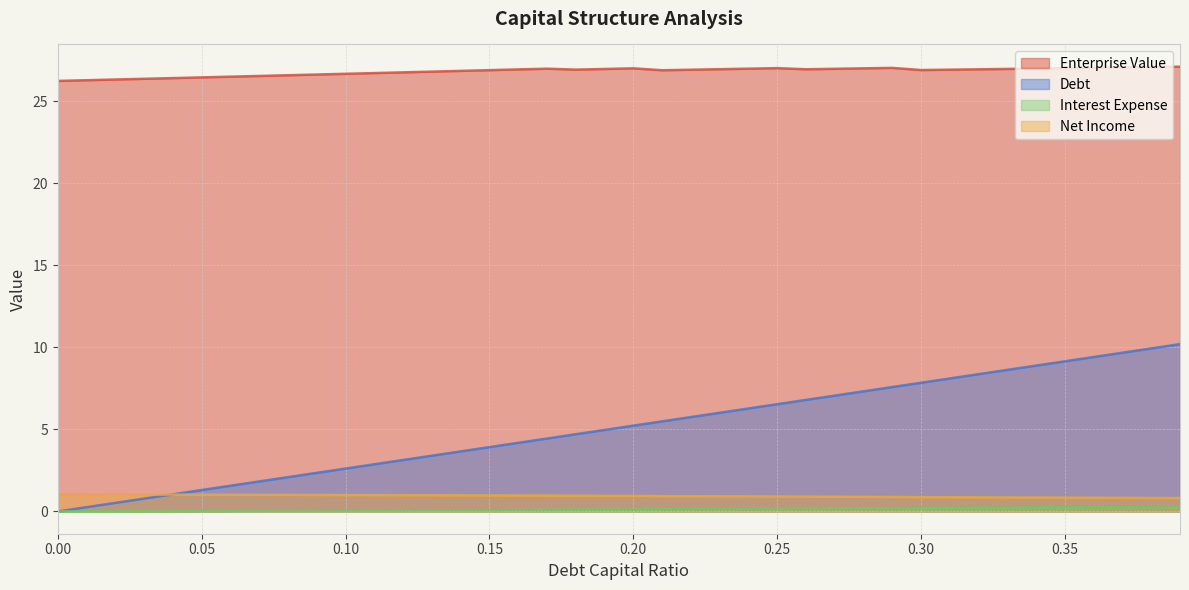

How many lines are shown in the chart?

4